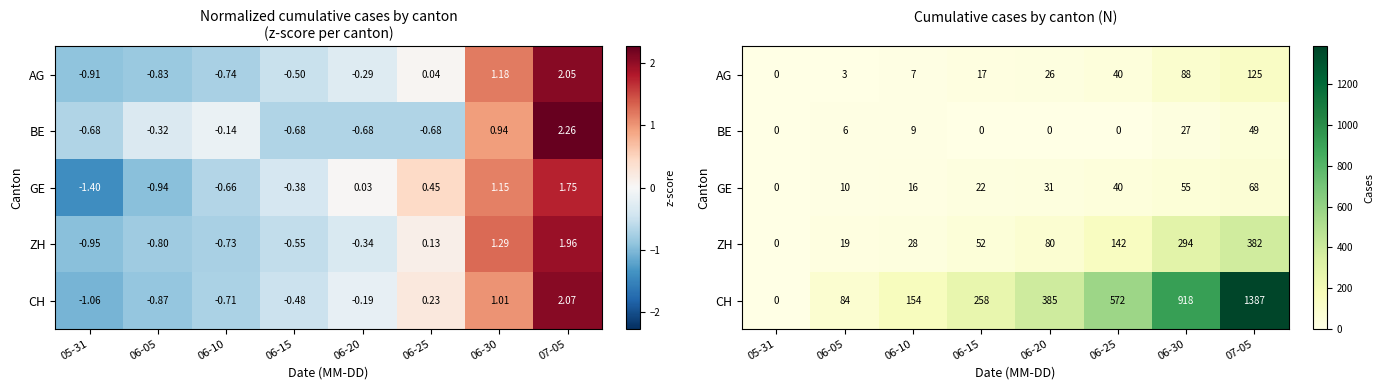

The ZH series shows -120 at 05-31. True or false?

False